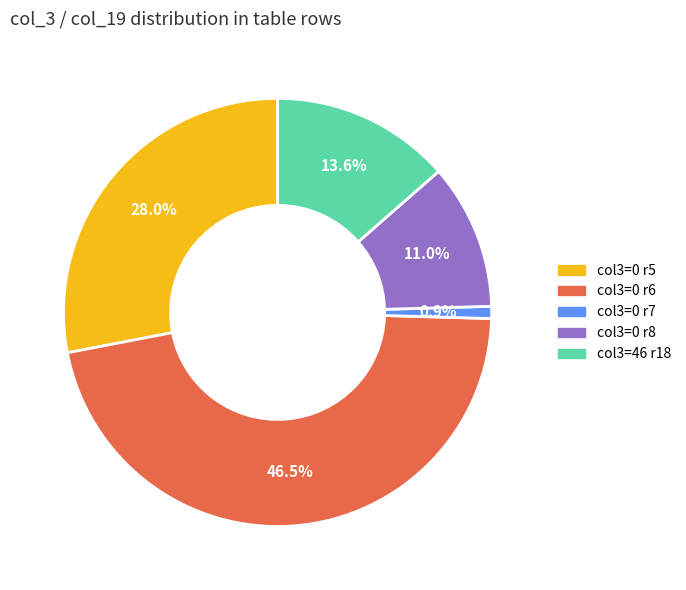

Which category has the biggest portion of the pie?

col3=0 r6